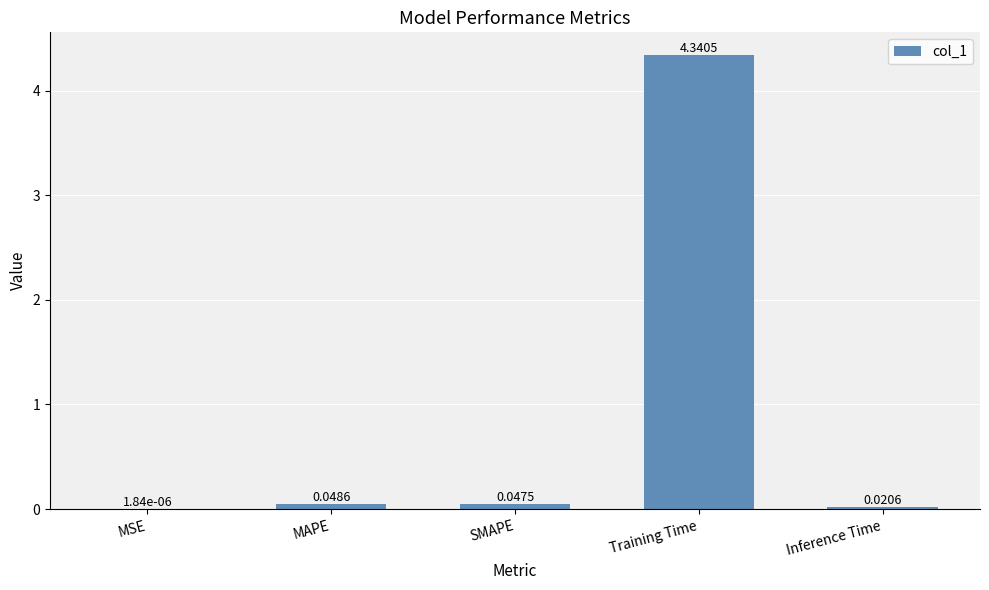

What is the sum of all values?

4.5